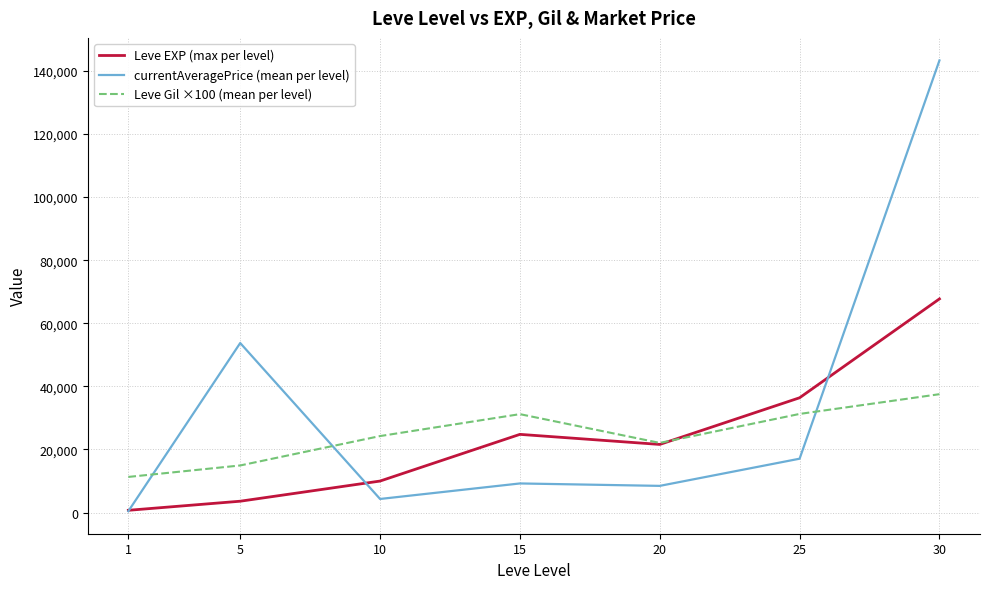

The value of Leve Gil ×100 (mean per level) at 20 is 11124.8. True or false?

False